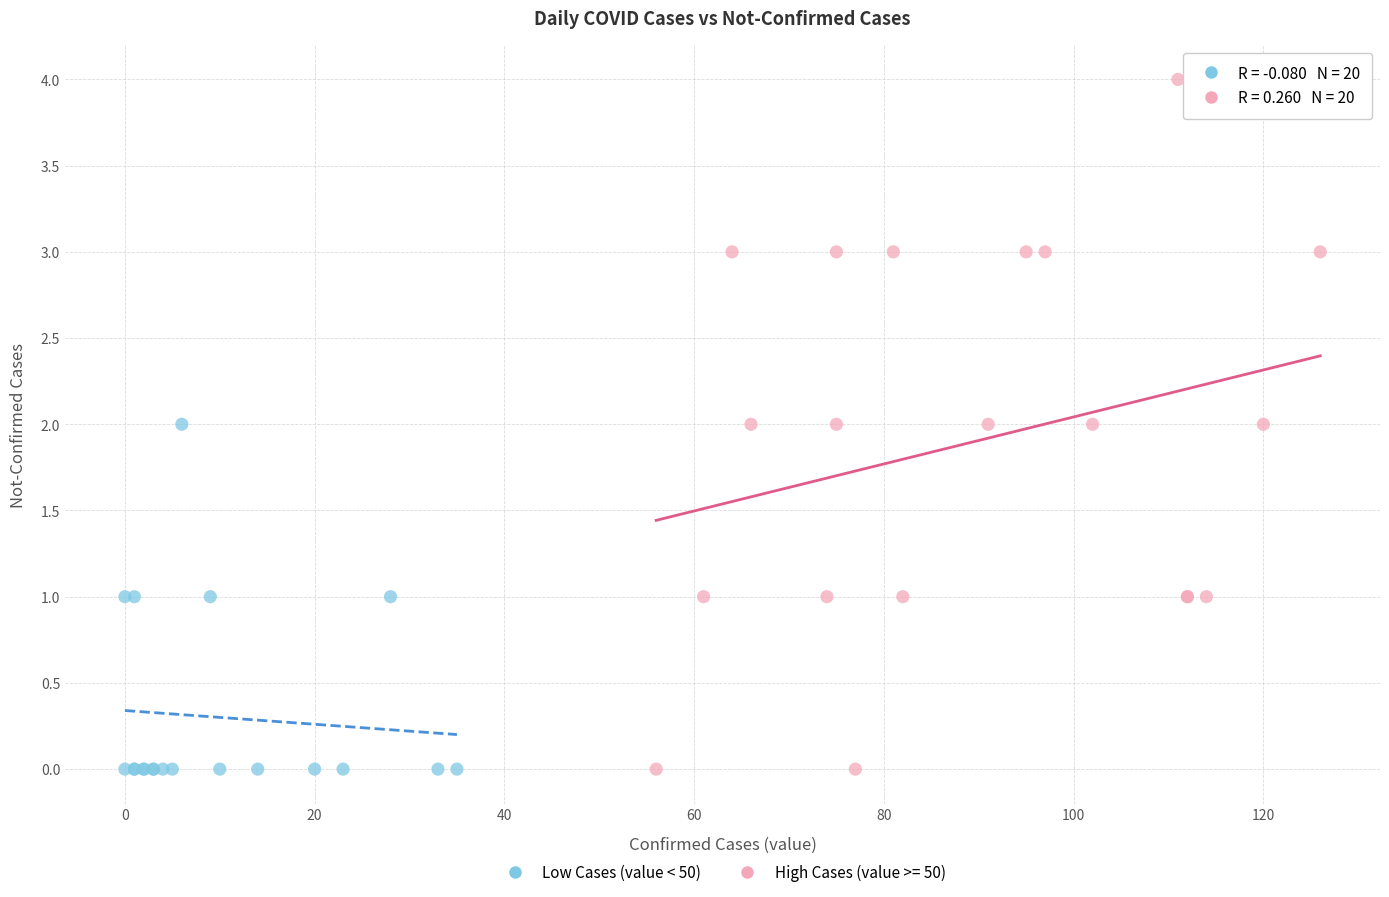

Which series has the largest Y range (max minus min)?

High Cases (value >= 50)